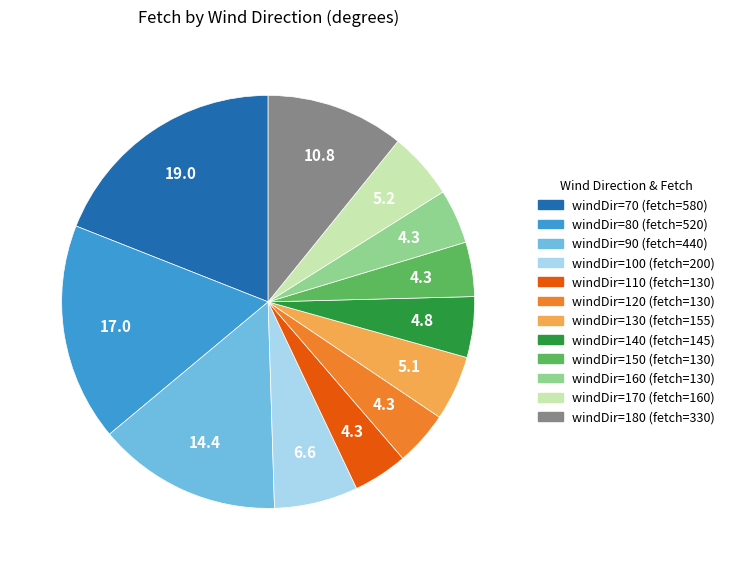

Is there any slice that represents more than half of the pie?

No